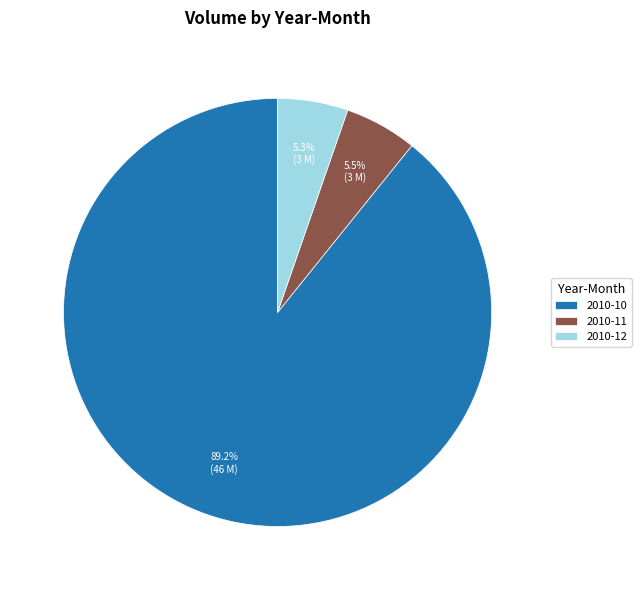

What is the majority slice?

2010-10